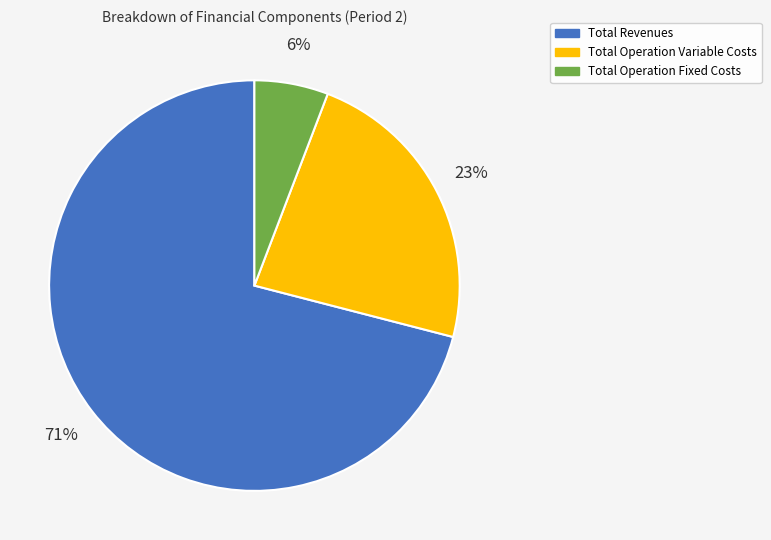

To the nearest percent, what is the average slice percentage?

33%